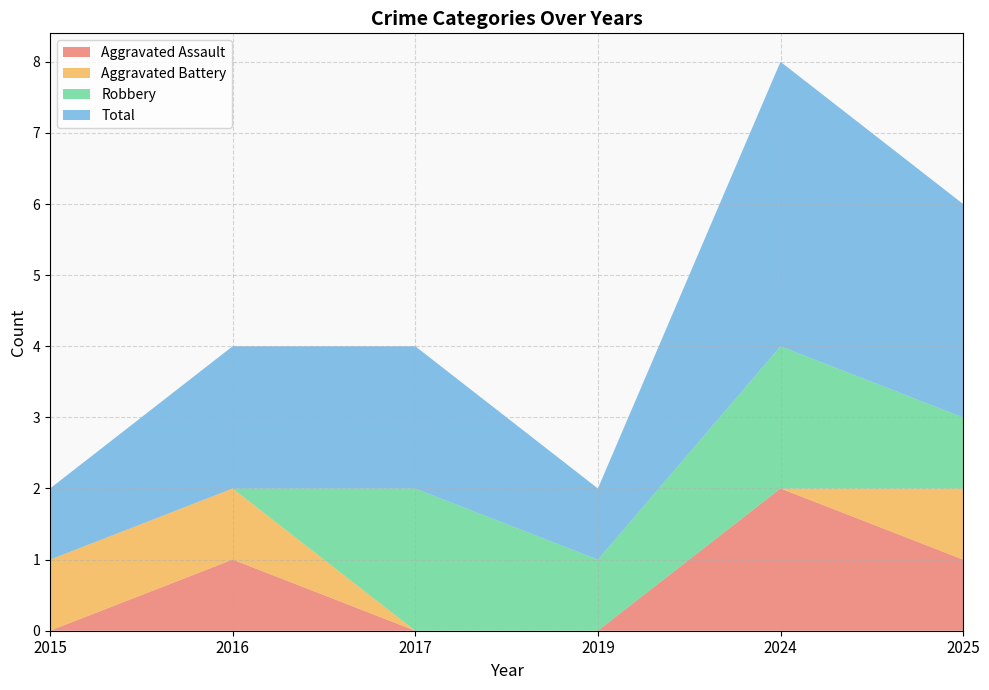

Reading left to right, transcribe all the data shown in this chart.

Aggravated Assault: 0	1	0	0	2	1
Aggravated Battery: 1	1	0	0	0	1
Robbery: 0	0	2	1	2	1
Total: 1	2	2	1	4	3